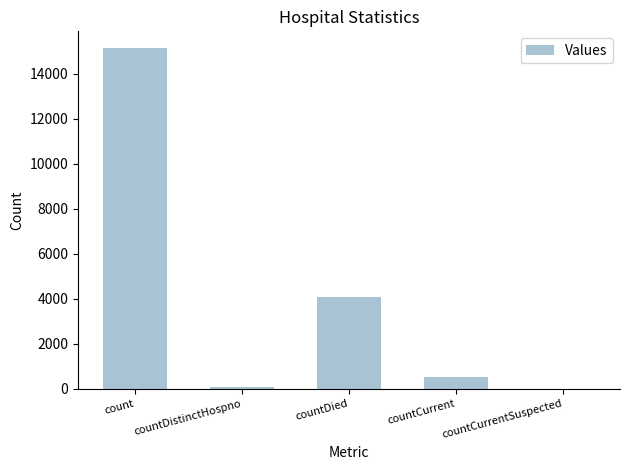

What is the sum of all values?

19780